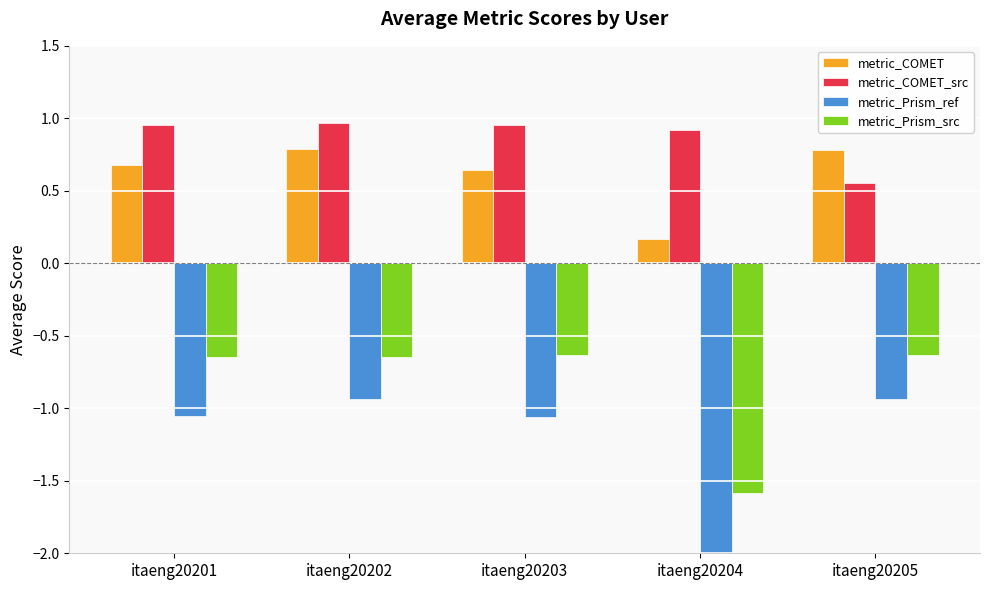

Where does the metric_Prism_ref series first go above -1?

itaeng20202